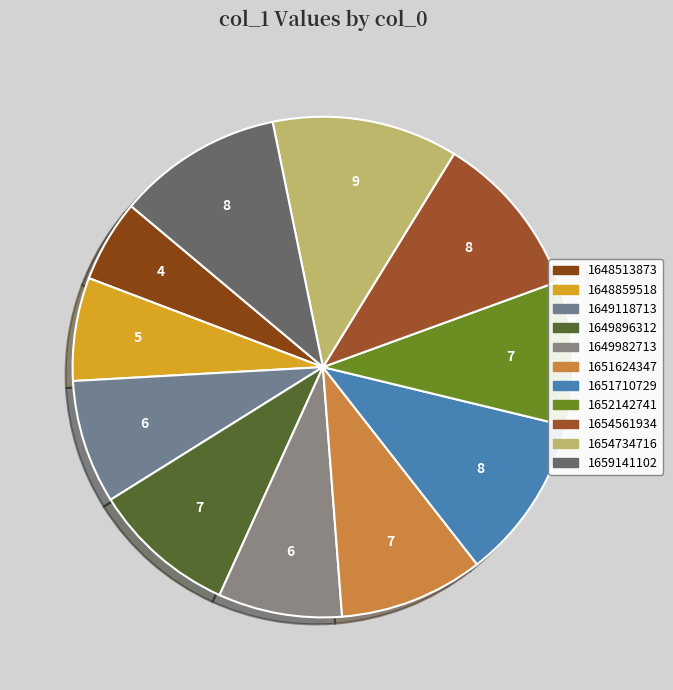

The 1649982713 slice represents 20% of the pie. True or false?

False